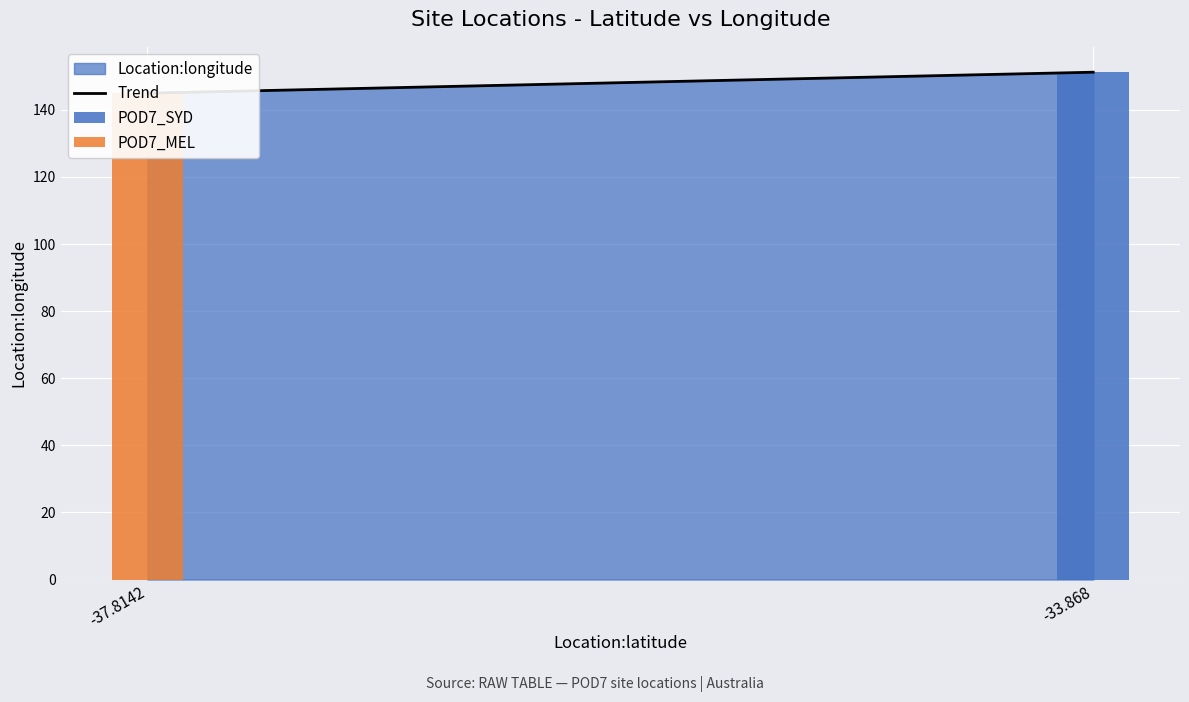

True or false: the data shows 226.9 at -33.868.

False